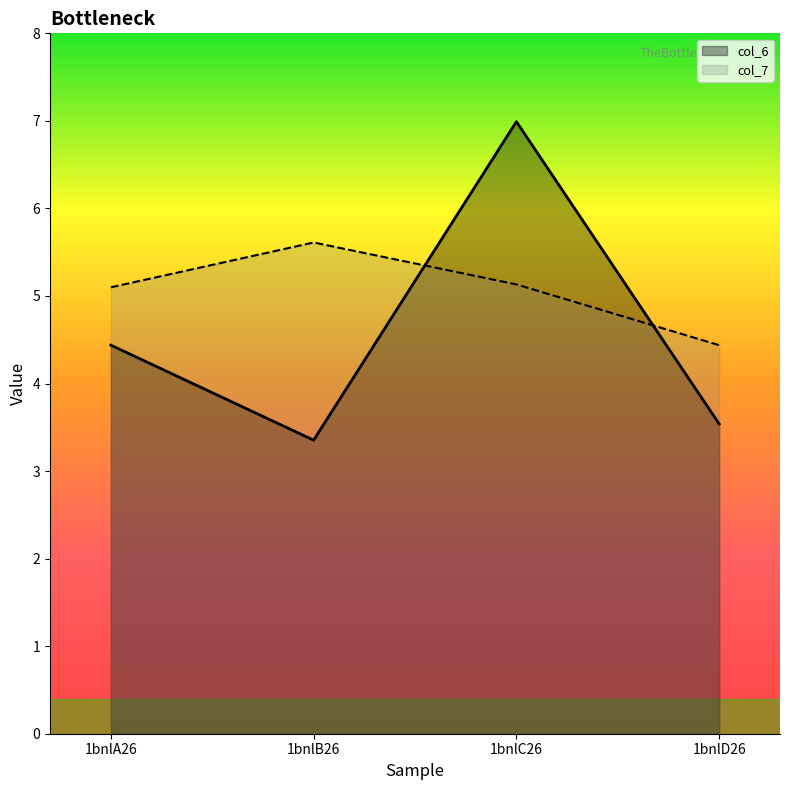

What is the sum of all col_7 values?

20.3